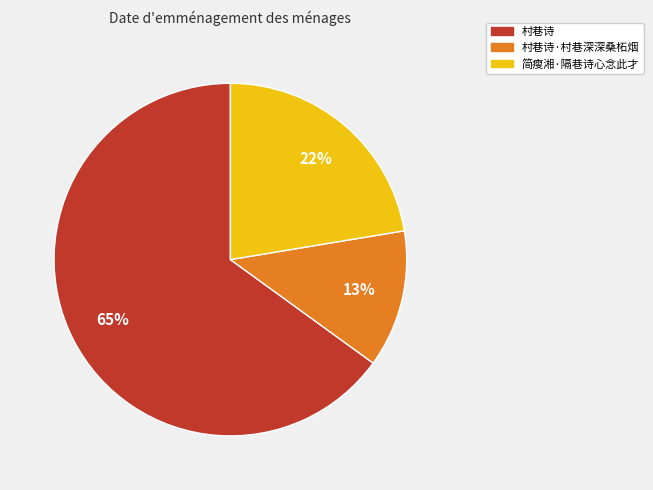

Which category accounts for the majority?

村巷诗